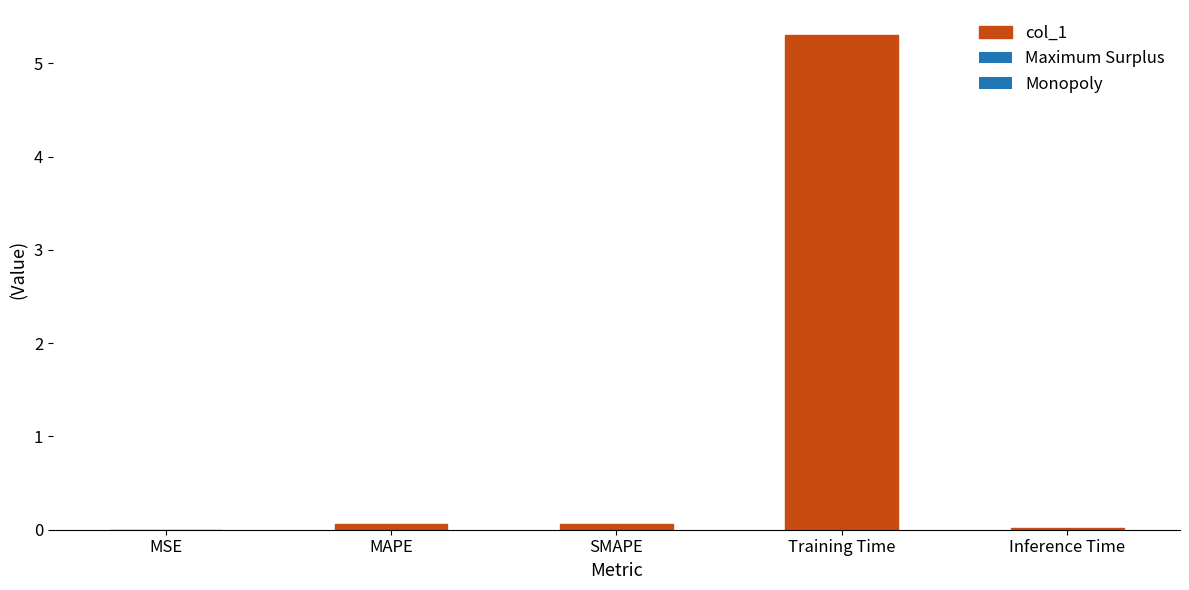

What is the sum of all values?

5.5